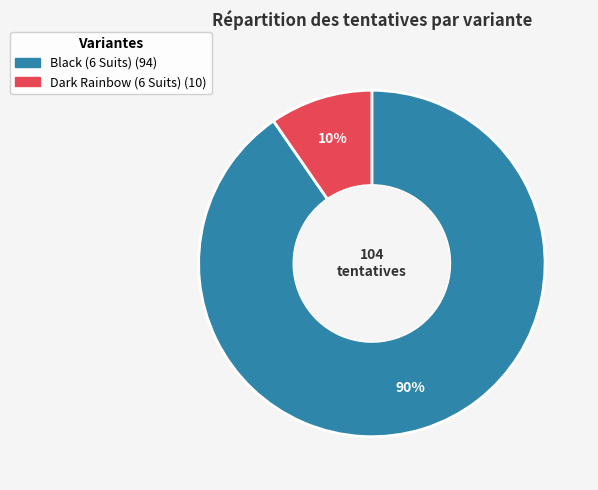

Count the number of slices in the pie.

2